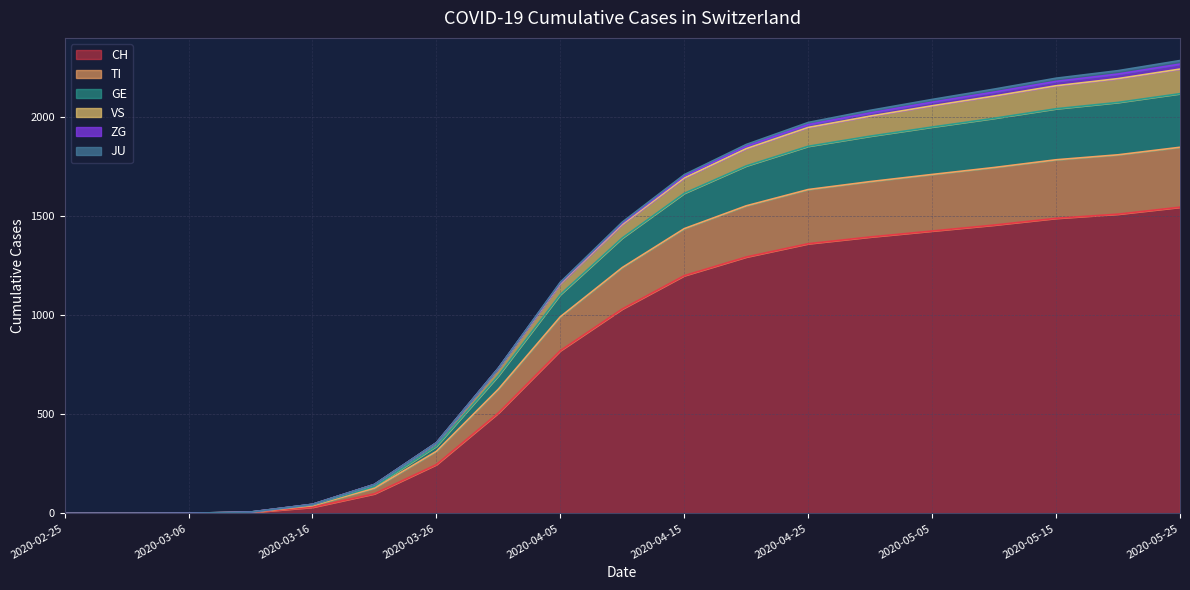

Is the value of TI at 2020-05-05 greater than the value of GE at 2020-03-26?

Yes